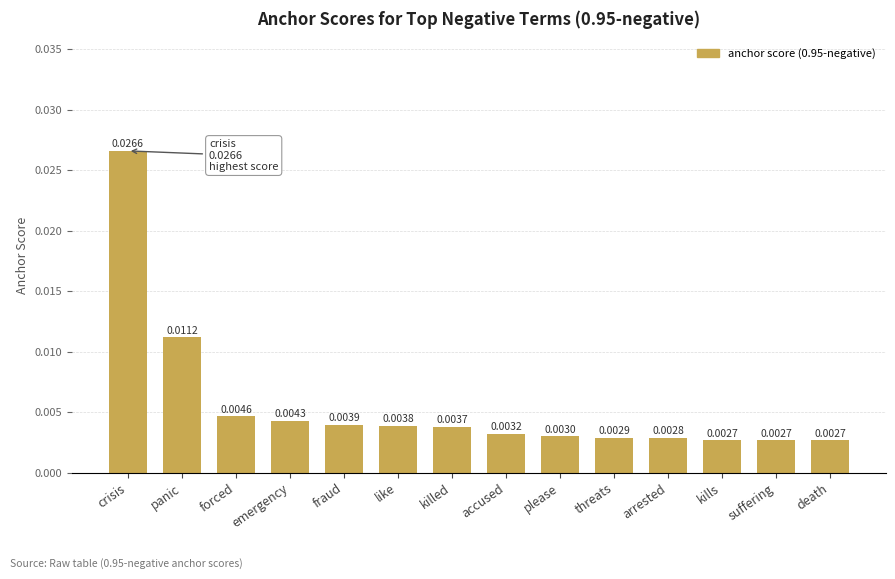

Which category has the highest value across all series?

crisis